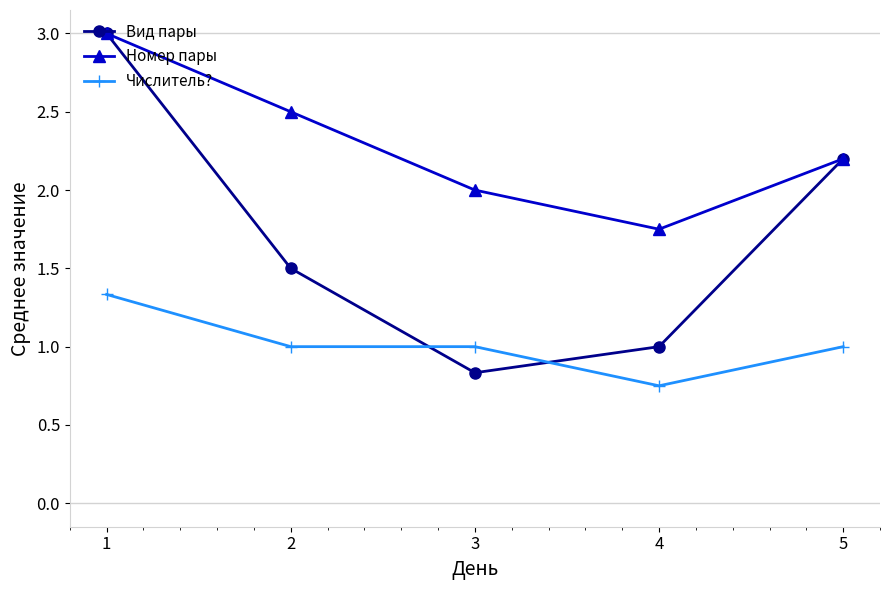

True or false: Числитель? has a value of 1.0 at 5.

True